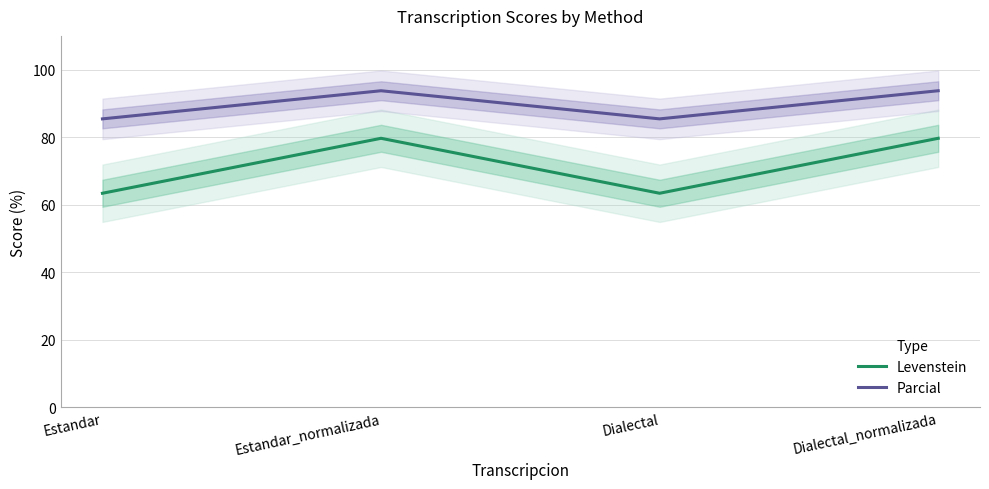

Is it true that Levenstein equals 79.7 at Dialectal_normalizada?

True